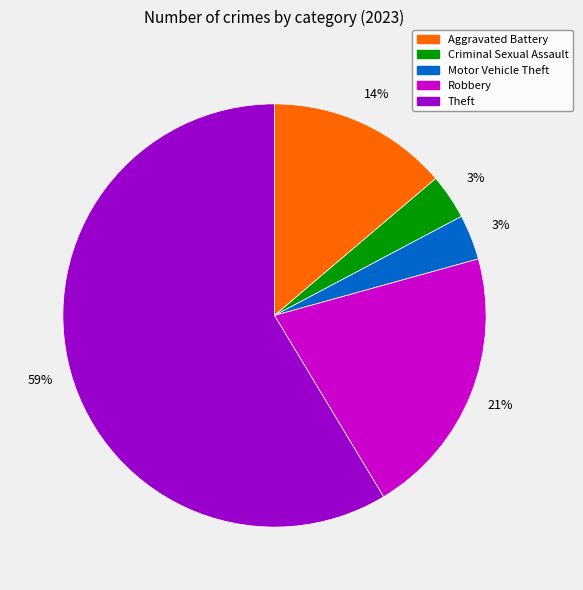

Count the number of slices in the pie.

5